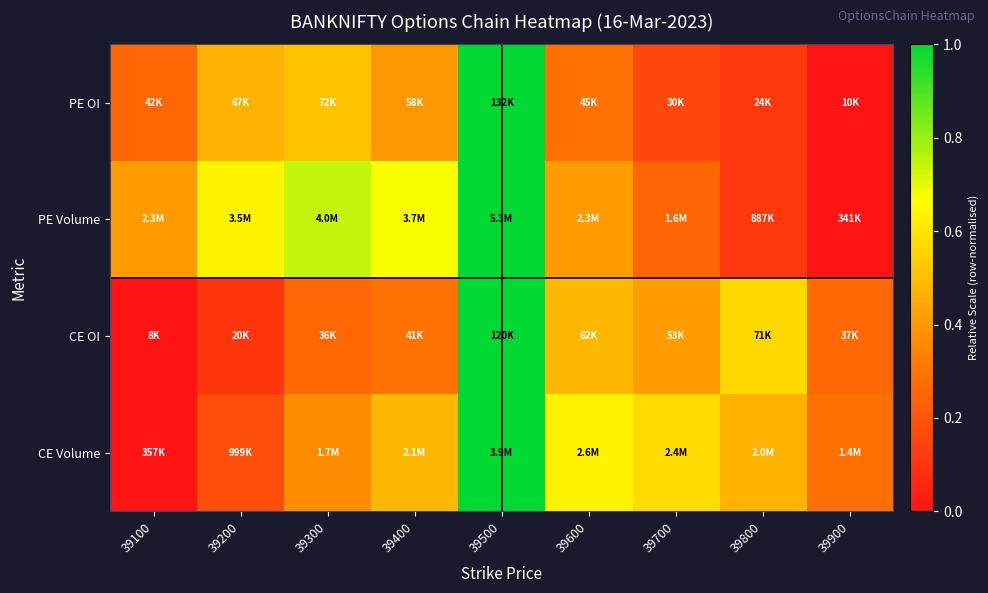

Reading right to left, transcribe all the data shown in this chart.

PE OI: 39900=0.0	39800=0.1	39700=0.2	39600=0.3	39500=1.0	39400=0.4	39300=0.5	39200=0.5	39100=0.3
PE Volume: 39900=0.0	39800=0.1	39700=0.3	39600=0.4	39500=1.0	39400=0.7	39300=0.7	39200=0.6	39100=0.4
CE OI: 39900=0.3	39800=0.6	39700=0.4	39600=0.5	39500=1.0	39400=0.3	39300=0.3	39200=0.1	39100=0.0
CE Volume: 39900=0.3	39800=0.5	39700=0.6	39600=0.6	39500=1.0	39400=0.5	39300=0.4	39200=0.2	39100=0.0